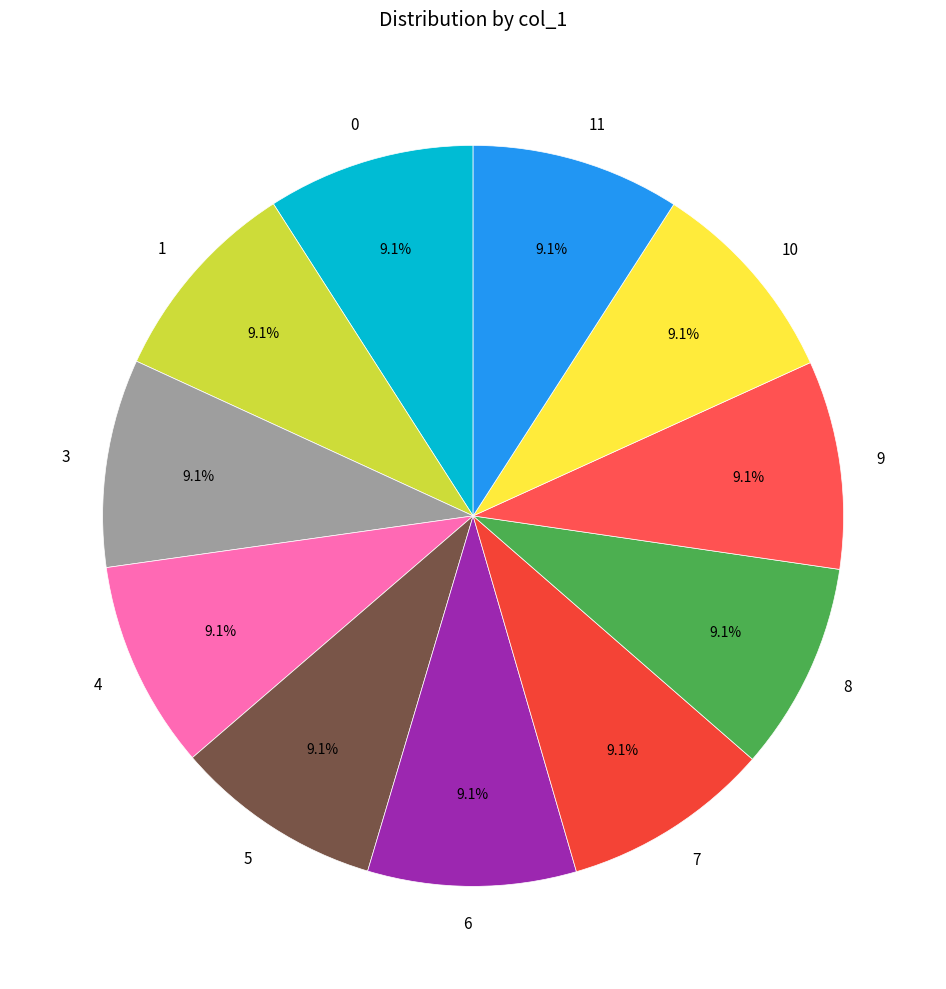

The 9 slice represents 9% of the pie. True or false?

True